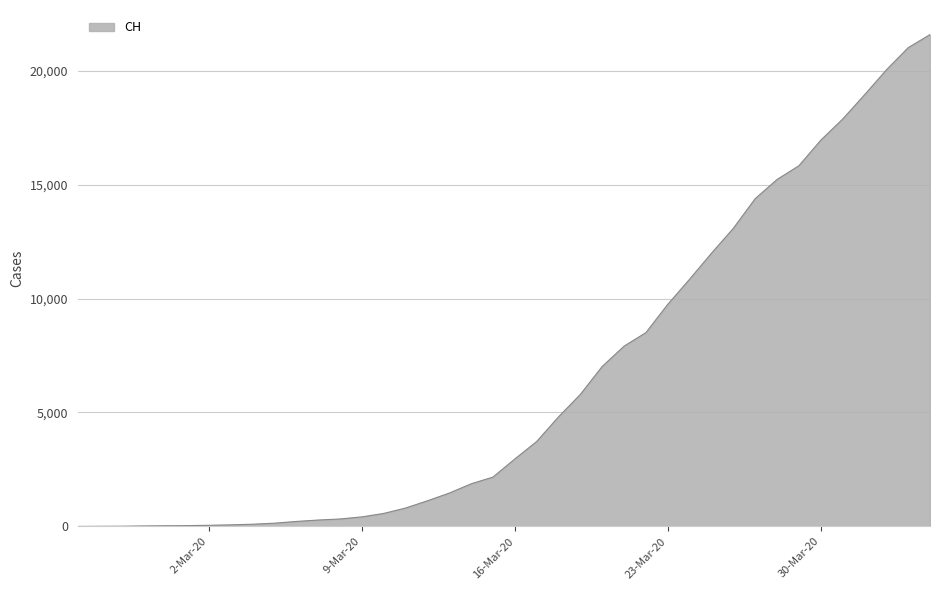

What is the greatest value displayed?

21582